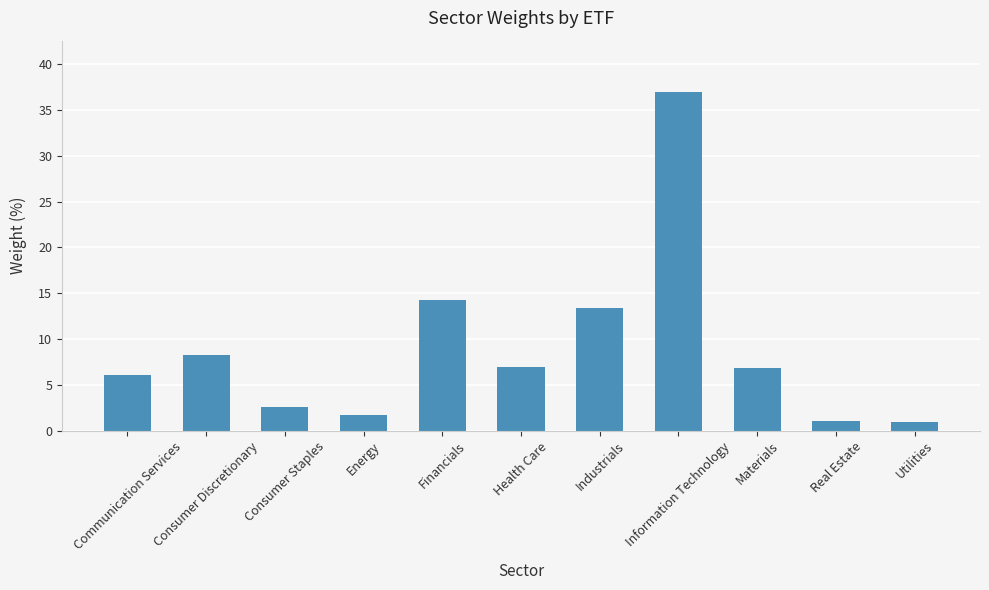

The chart shows a value of 1.0 at Real Estate. True or false?

True